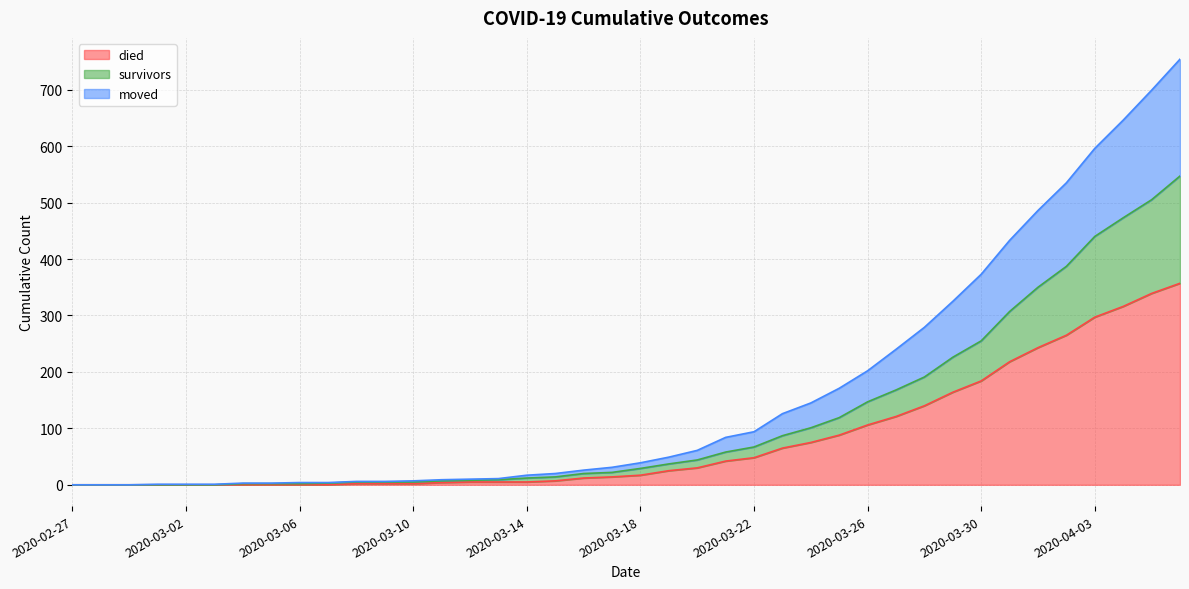

The moved series shows 202 at 2020-03-26. True or false?

True